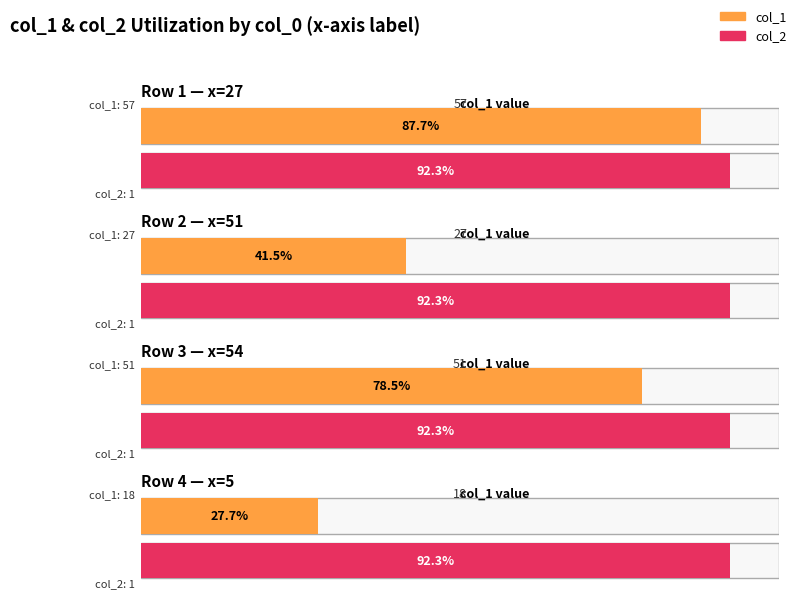

At which label is col_2 closest to 1?

27